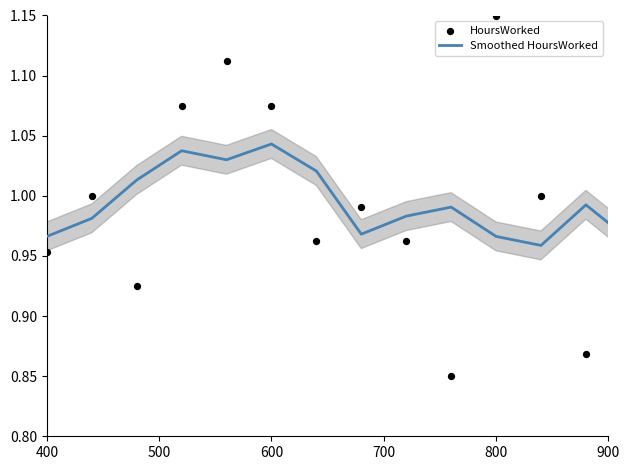

Which series has the largest total across all categories?

Smoothed HoursWorked